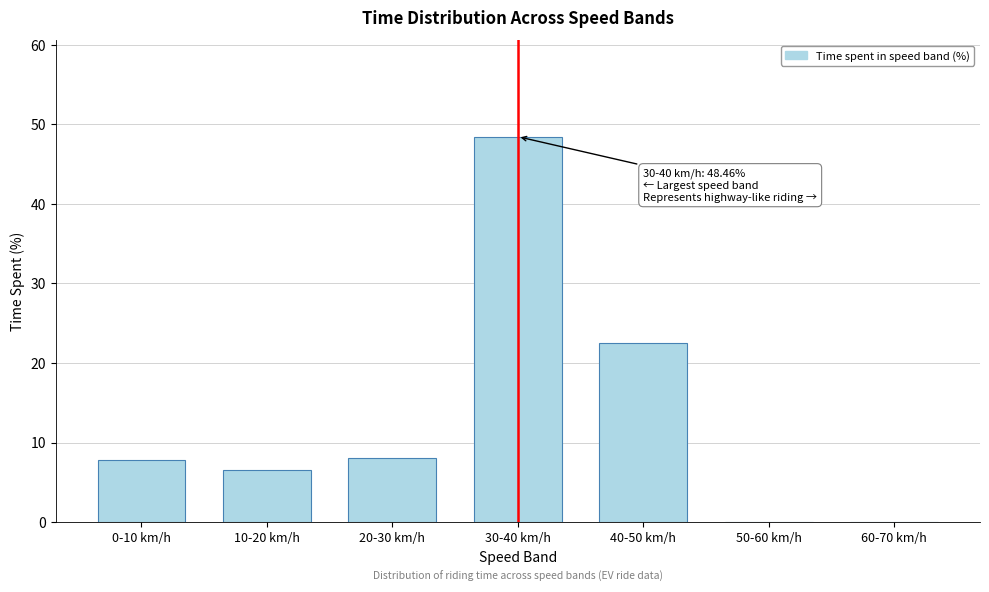

Reading left to right, transcribe all the data shown in this chart.

0-10 km/h=7.7	10-20 km/h=6.5	20-30 km/h=8.1	30-40 km/h=48.5	40-50 km/h=22.5	50-60 km/h=0.0	60-70 km/h=0.0